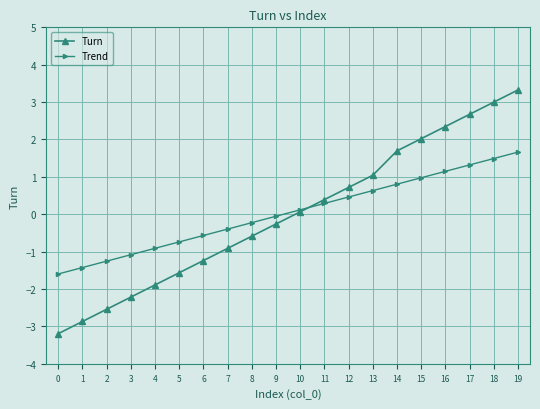

What is the spread (max minus min) of values at 3?

1.1